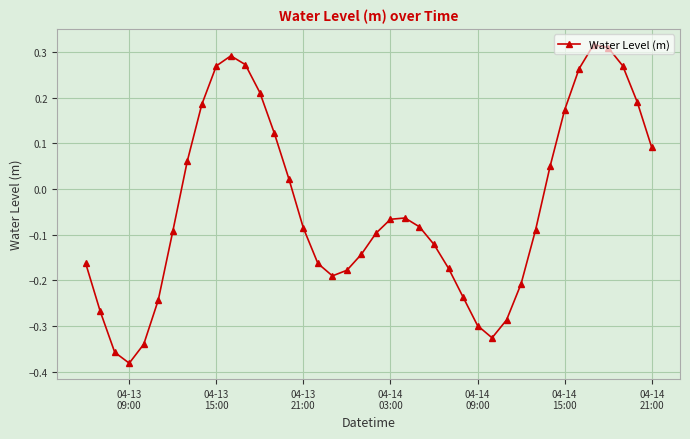

What is the difference between the maximum and minimum values?

0.7